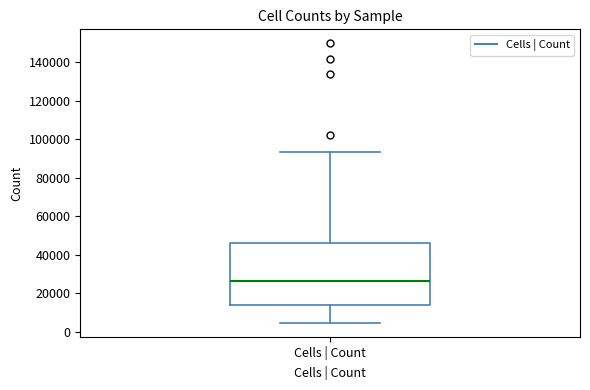

Where is the upper edge of the box for Cells | Count on the y-axis? The values are not printed on the chart, so give them approximately, as read against the axis.

46000